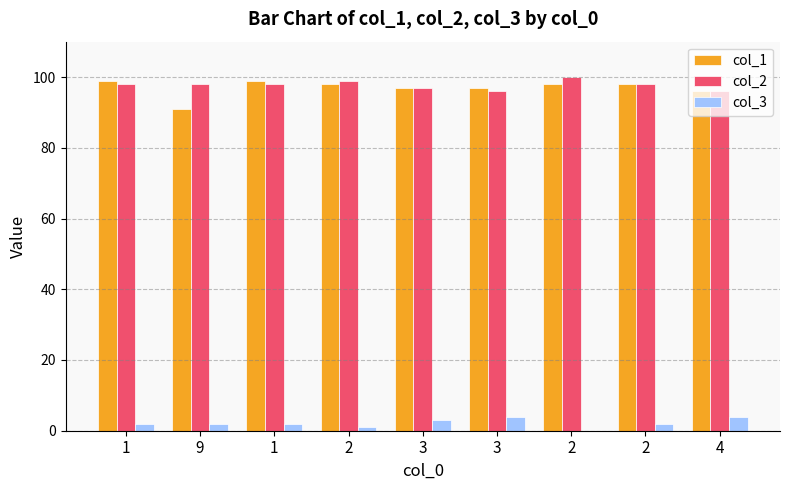

What is the difference between the maximum and minimum values in the col_1 series?

8